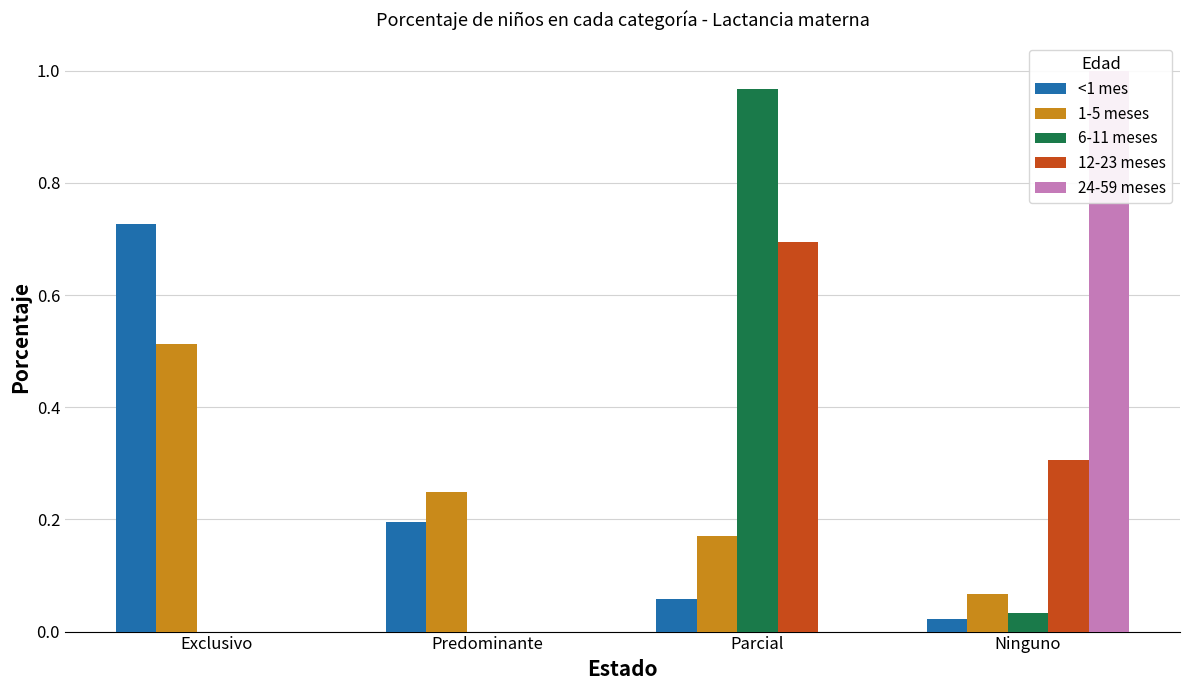

Which series has the widest spread of values?

24-59 meses